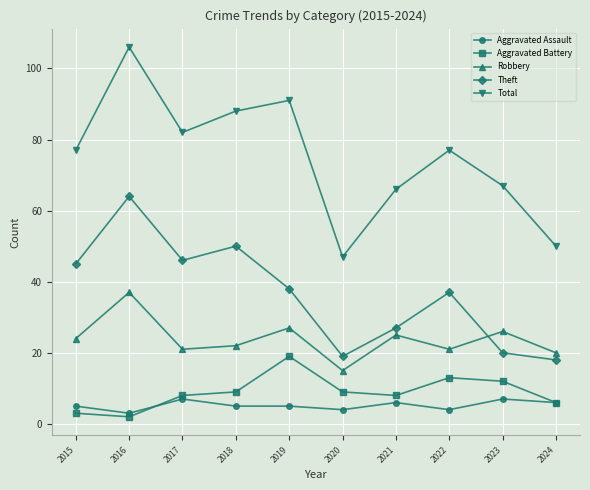

How many series are shown in this chart?

5